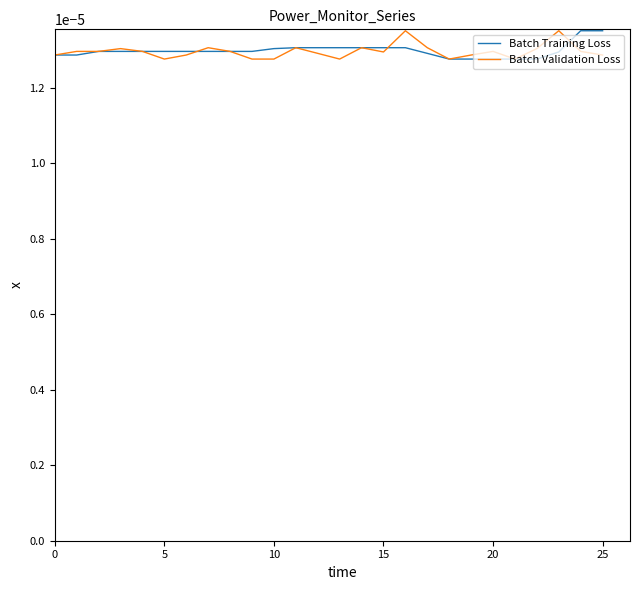

Rank the series at 25 from lowest to highest value.

Batch Validation Loss, Batch Training Loss